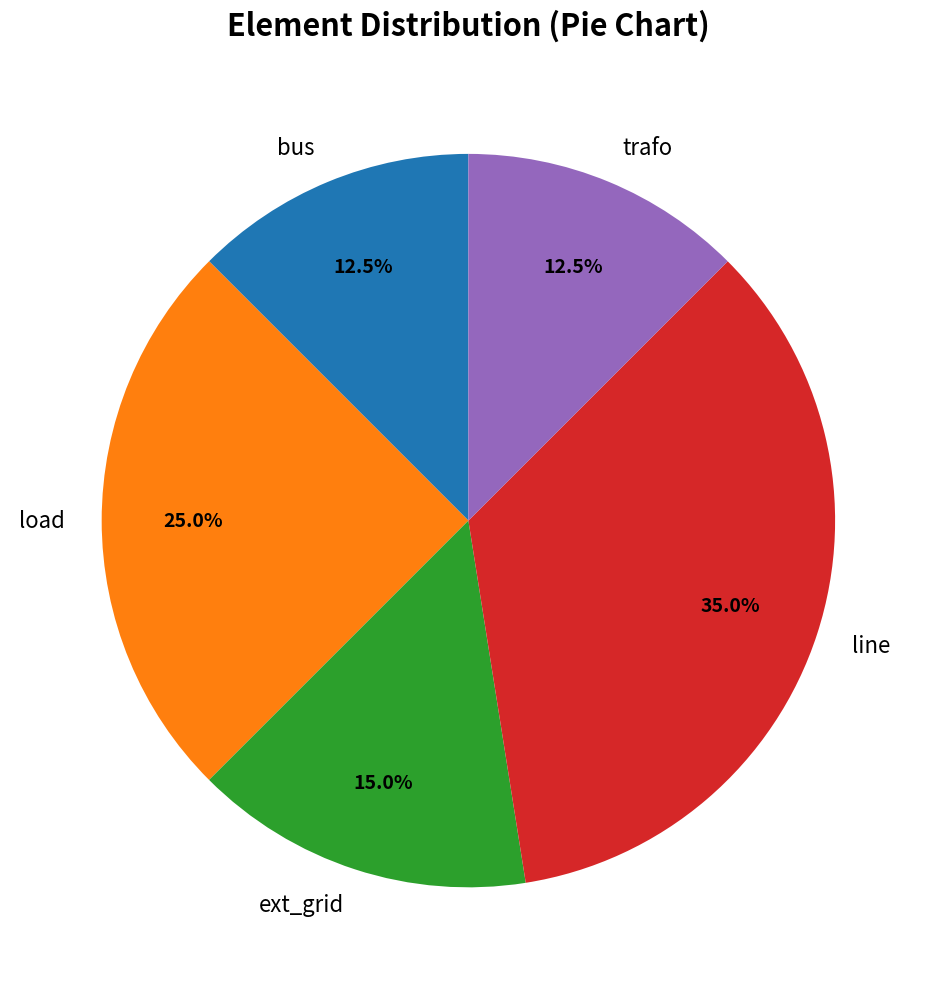

How many segments does this pie chart have?

5